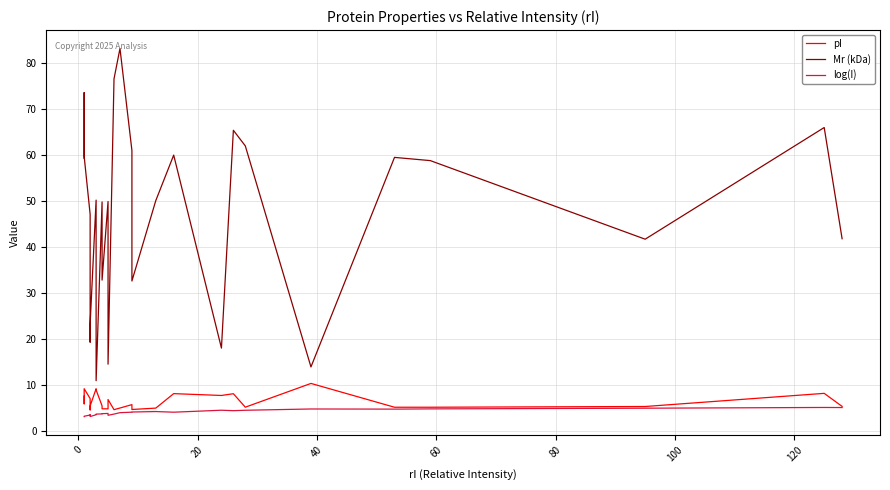

What is the minimum value for pI?

4.5